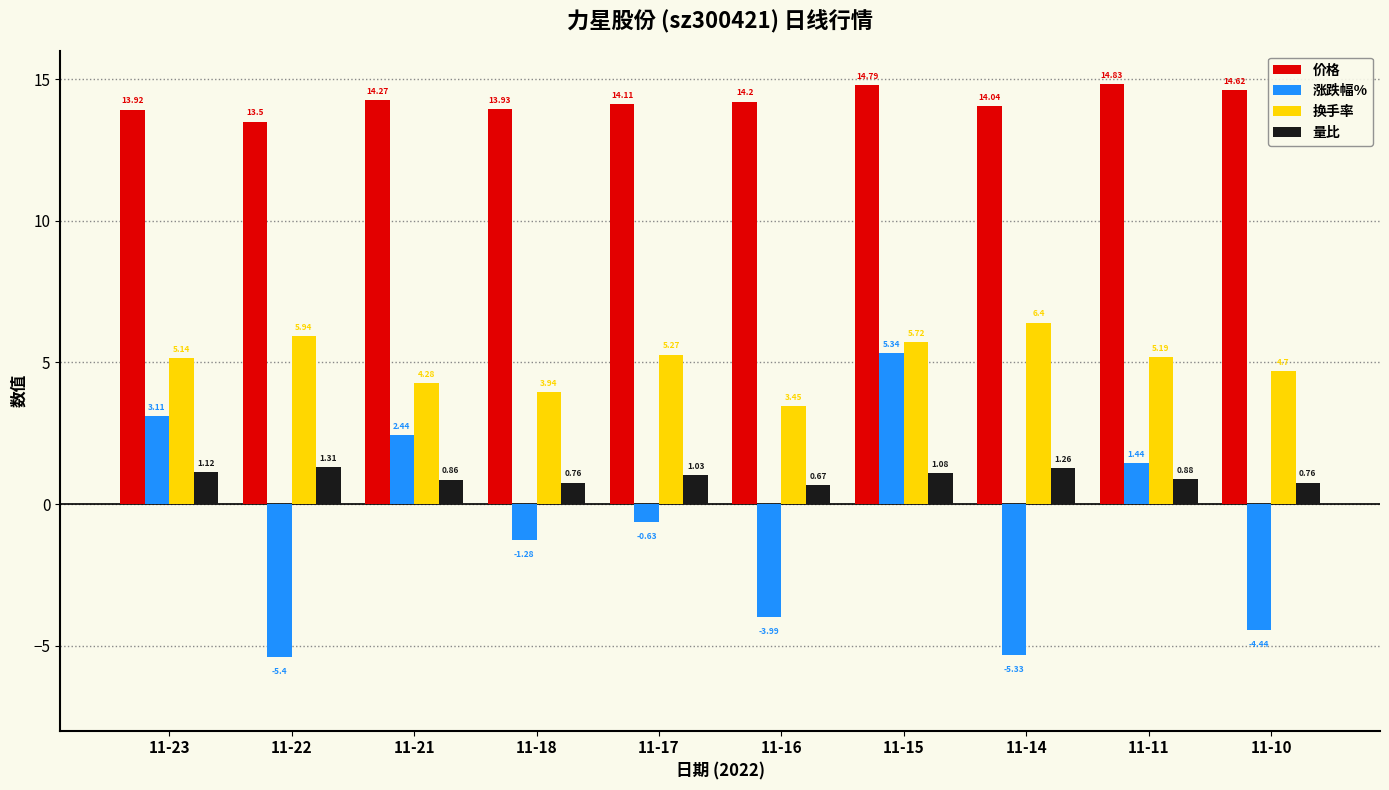

What is the approximate value of 换手率 at 11-15?

5.7